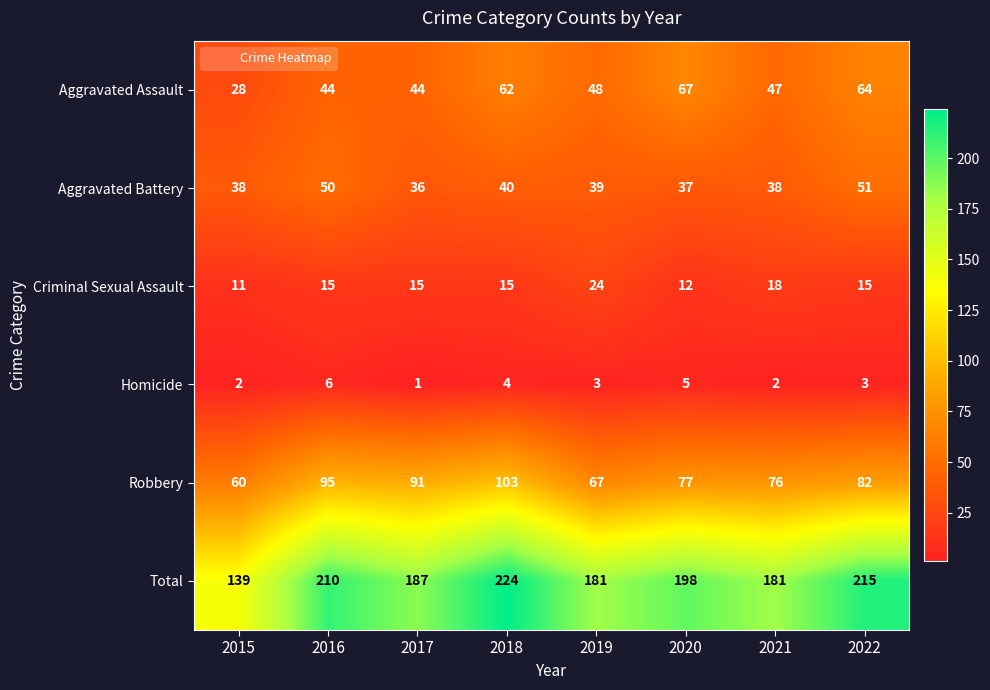

Between 2017 and 2018, which series saw the biggest shift?

Total